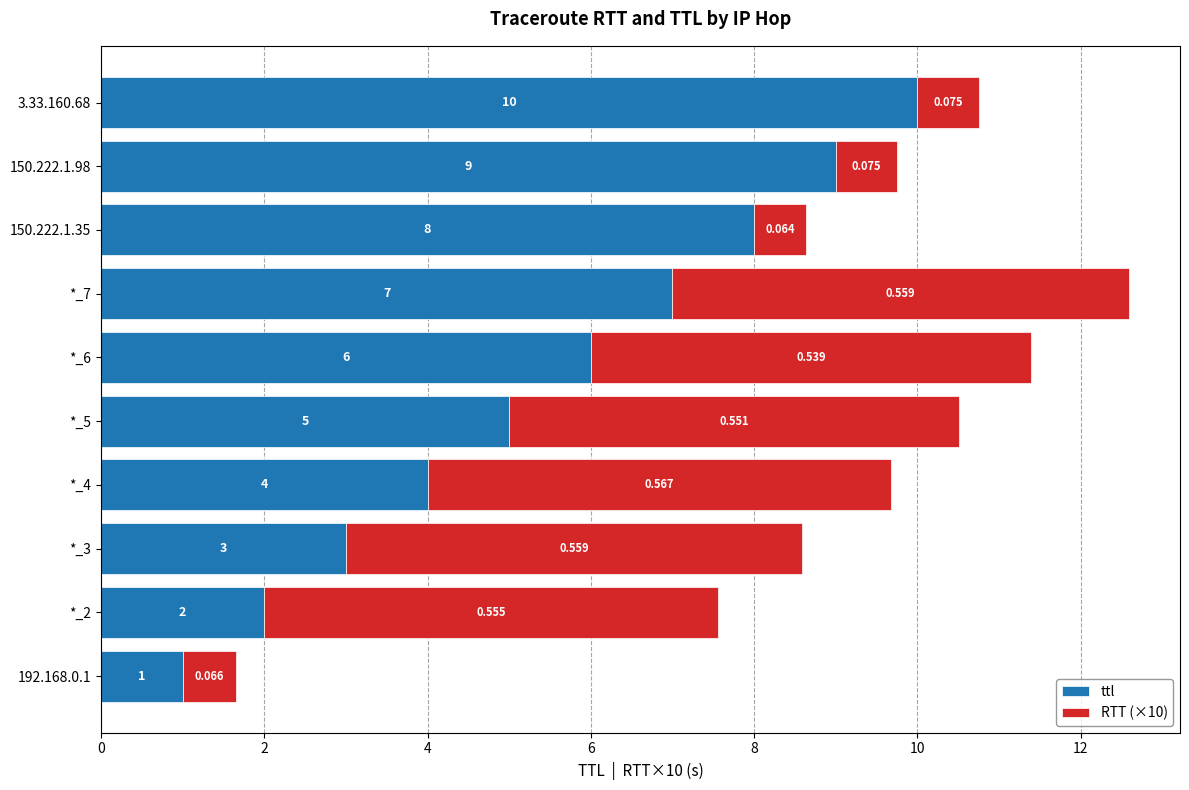

Reading left to right, extract all data points from this chart.

ttl: 1.0	2.0	3.0	4.0	5.0	6.0	7.0	8.0	9.0	10.0
RTT (×10): 0.7	5.6	5.6	5.7	5.5	5.4	5.6	0.6	0.8	0.8